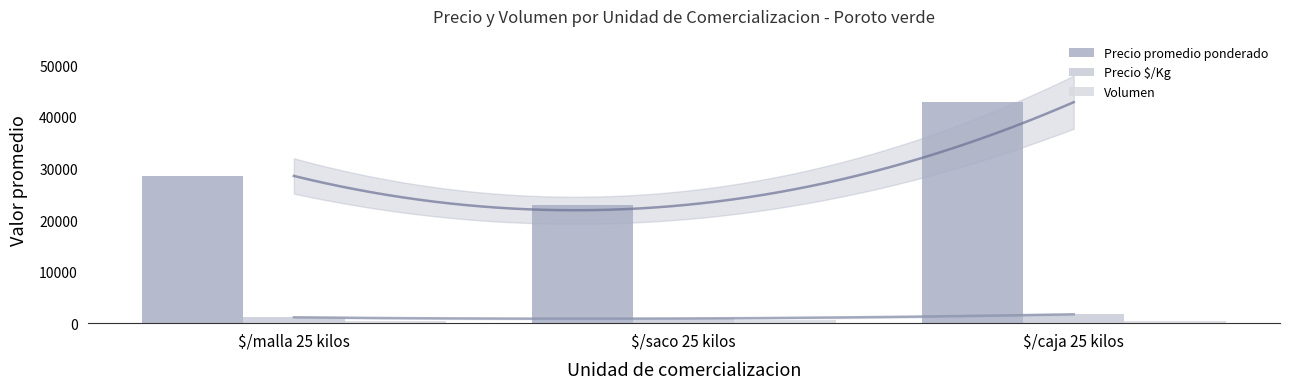

The value of Precio $/Kg at $/malla 25 kilos is 1537.6. True or false?

False